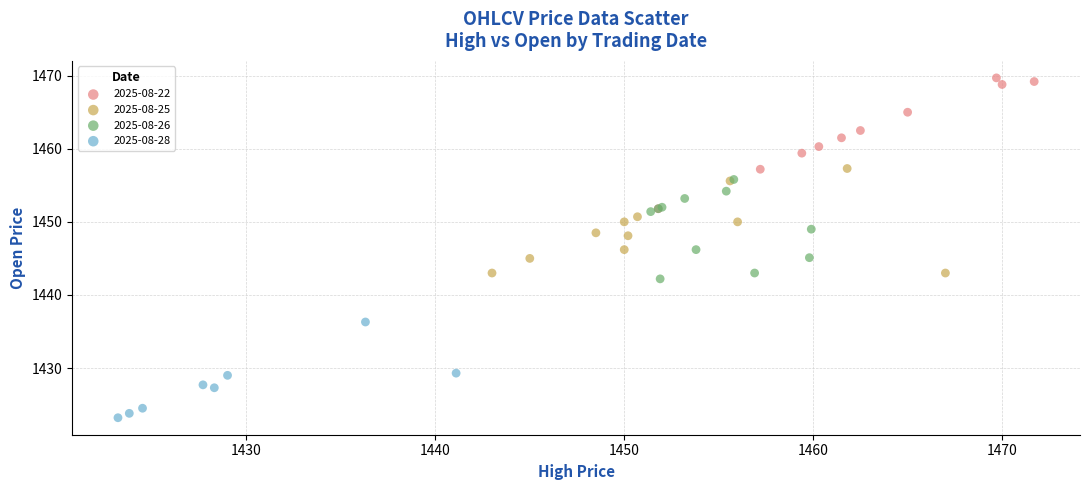

Which series contains the highest Y value?

2025-08-22